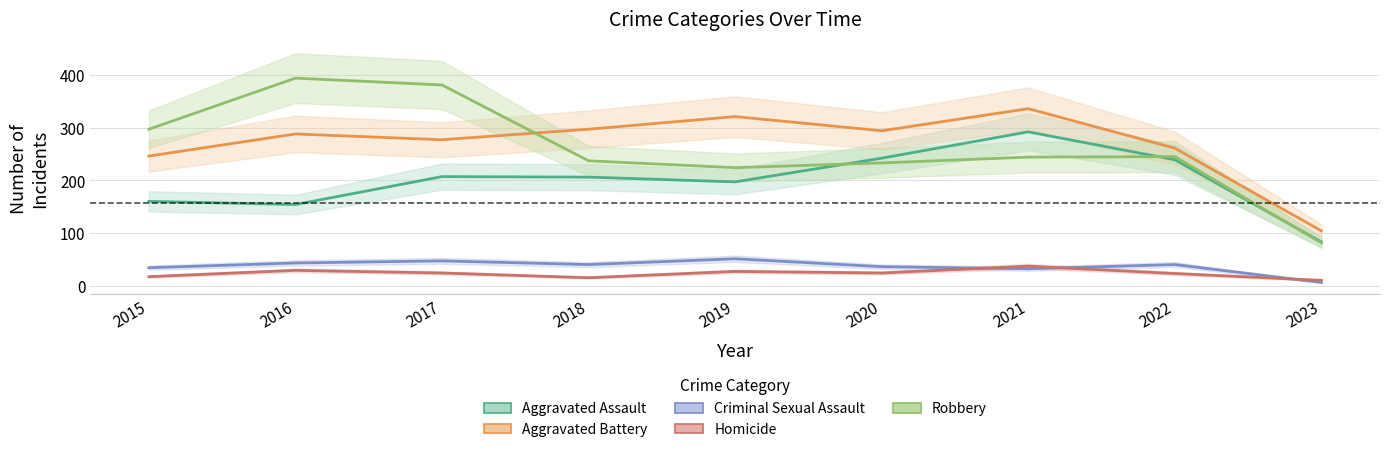

The value of Aggravated Battery at 2023 is 141. True or false?

False